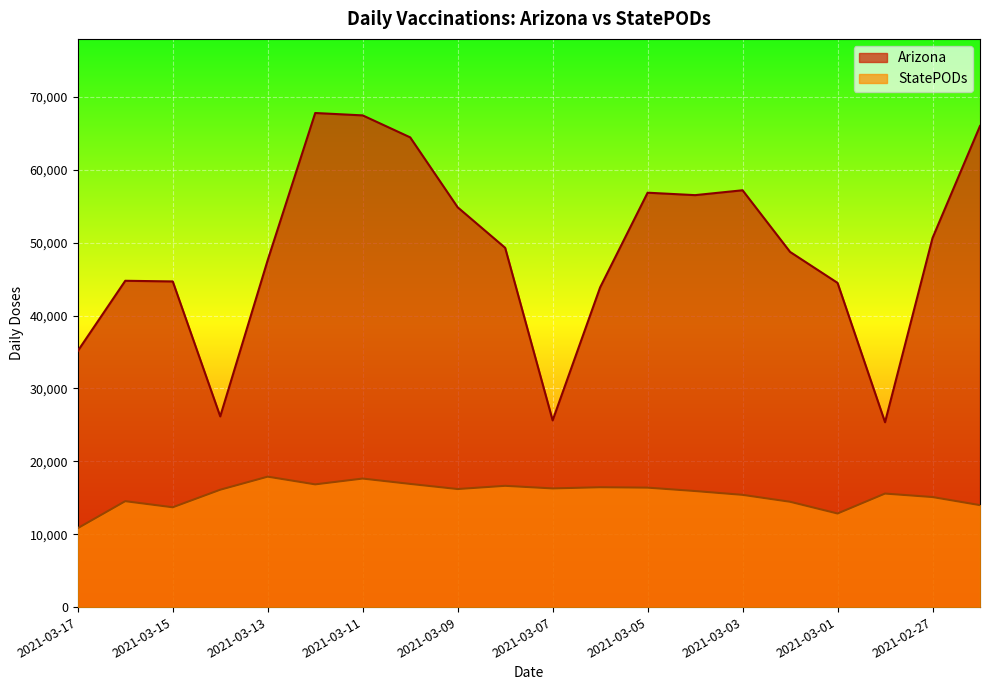

Which series has the largest total across all categories?

Arizona